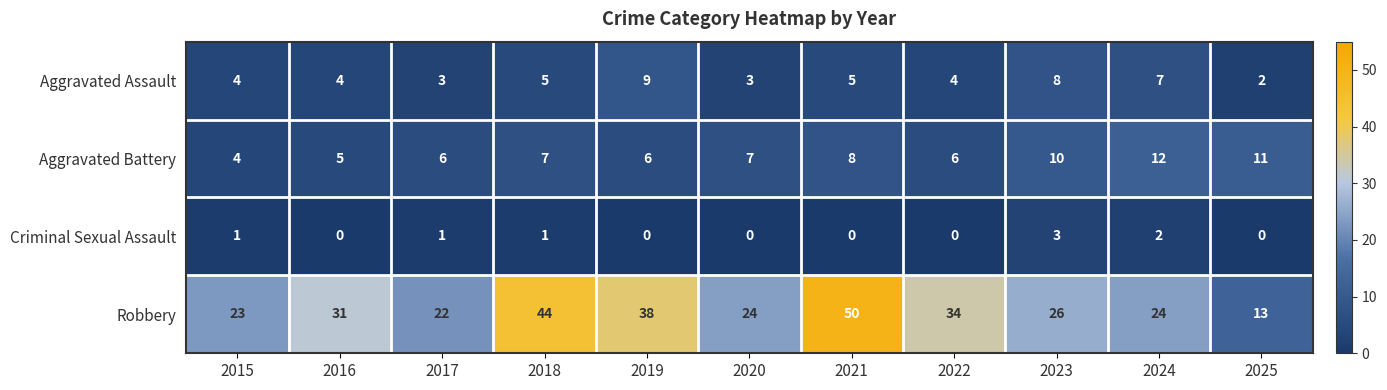

Which series has the largest total across all categories?

Robbery